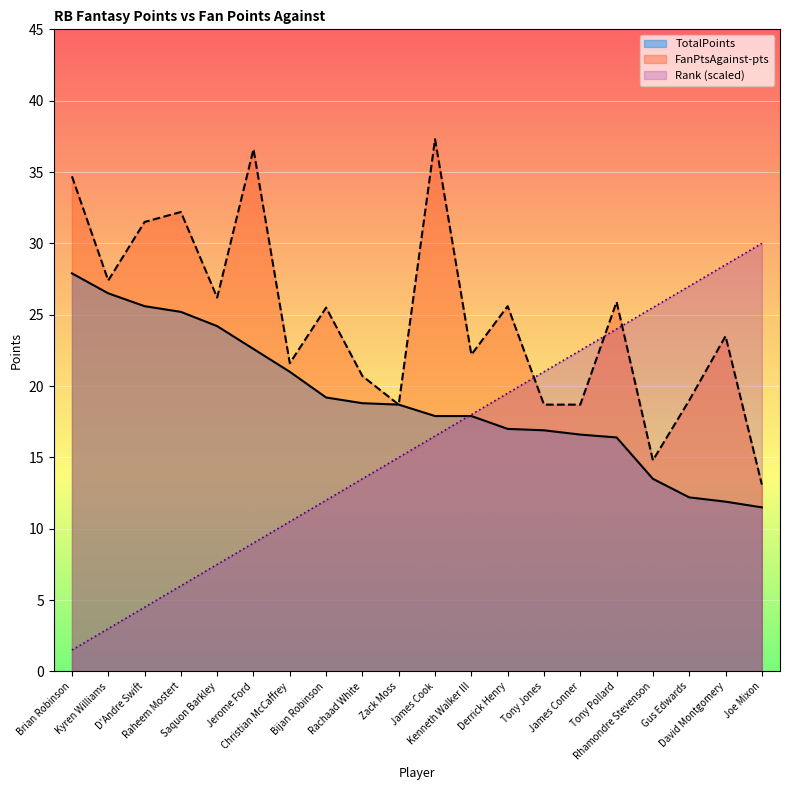

Reading left to right, transcribe all the data shown in this chart.

TotalPoints: Brian Robinson=27.9	Kyren Williams=26.5	D'Andre Swift=25.6	Raheem Mostert=25.2	Saquon Barkley=24.2	Jerome Ford=22.6	Christian McCaffrey=21.0	Bijan Robinson=19.2	Rachaad White=18.8	Zack Moss=18.7	James Cook=17.9	Kenneth Walker III=17.9	Derrick Henry=17.0	Tony Jones=16.9	James Conner=16.6	Tony Pollard=16.4	Rhamondre Stevenson=13.5	Gus Edwards=12.2	David Montgomery=11.9	Joe Mixon=11.5
FanPtsAgainst-pts: Brian Robinson=34.7	Kyren Williams=27.4	D'Andre Swift=31.5	Raheem Mostert=32.2	Saquon Barkley=26.2	Jerome Ford=36.6	Christian McCaffrey=21.6	Bijan Robinson=25.5	Rachaad White=20.7	Zack Moss=18.7	James Cook=37.3	Kenneth Walker III=22.2	Derrick Henry=25.6	Tony Jones=18.7	James Conner=18.7	Tony Pollard=25.9	Rhamondre Stevenson=14.8	Gus Edwards=19.0	David Montgomery=23.5	Joe Mixon=13.1
Rank: Brian Robinson=1.5	Kyren Williams=3.0	D'Andre Swift=4.5	Raheem Mostert=6.0	Saquon Barkley=7.5	Jerome Ford=9.0	Christian McCaffrey=10.5	Bijan Robinson=12.0	Rachaad White=13.5	Zack Moss=15.0	James Cook=16.5	Kenneth Walker III=18.0	Derrick Henry=19.5	Tony Jones=21.0	James Conner=22.5	Tony Pollard=24.0	Rhamondre Stevenson=25.5	Gus Edwards=27.0	David Montgomery=28.5	Joe Mixon=30.0